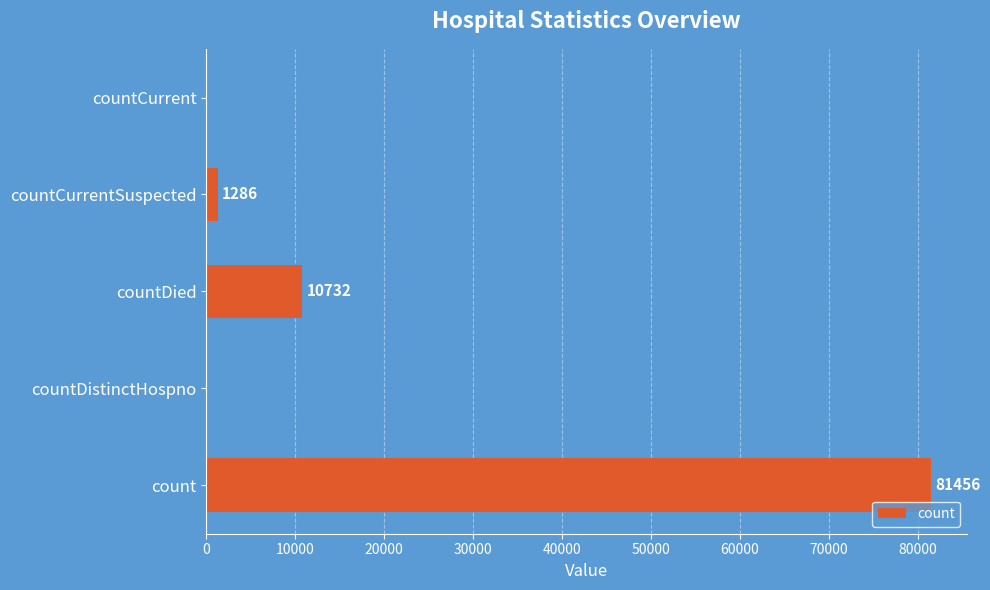

The chart shows a value of 0 at countCurrent. True or false?

True